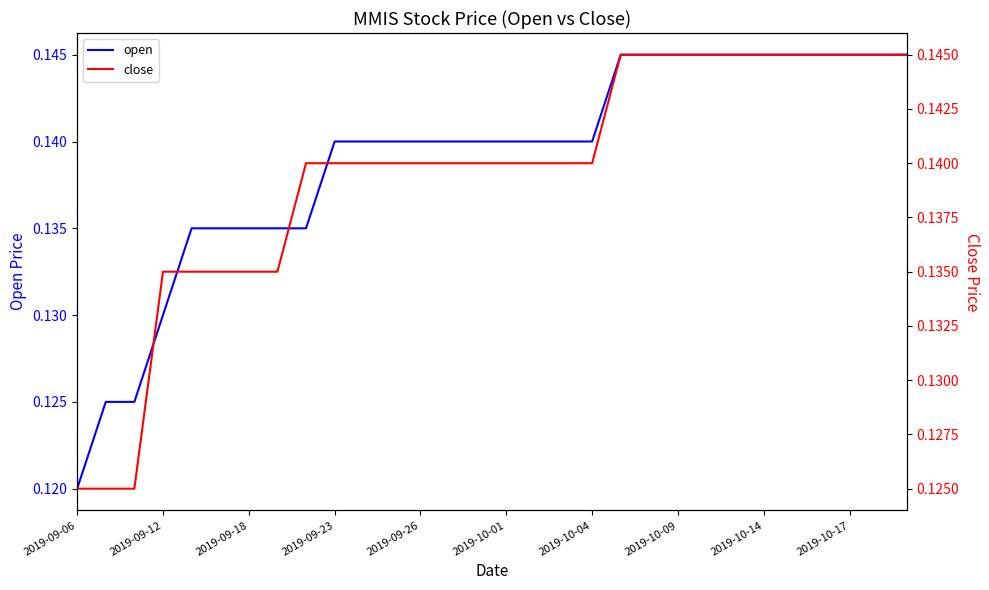

Is the value of open at 28 greater than the value of close at 2019-10-04?

Yes